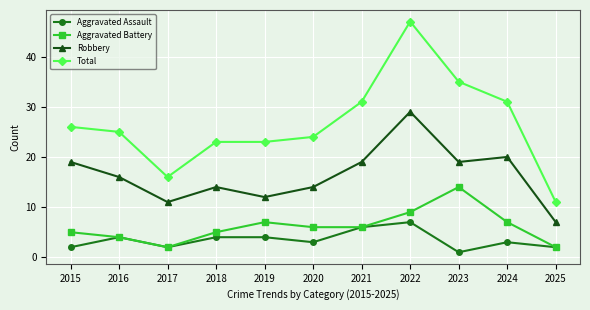

Where is the first local minimum for Total?

2017